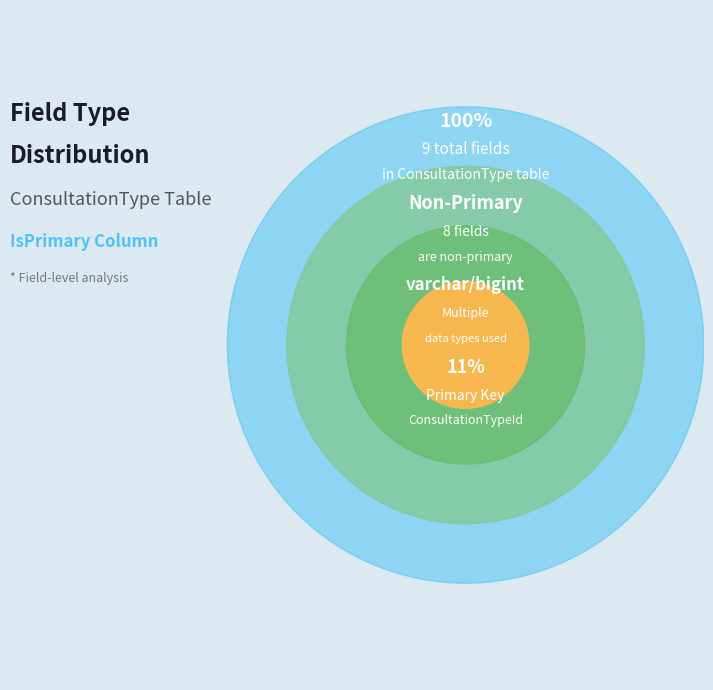

Is there any slice that represents more than half of the pie?

Yes